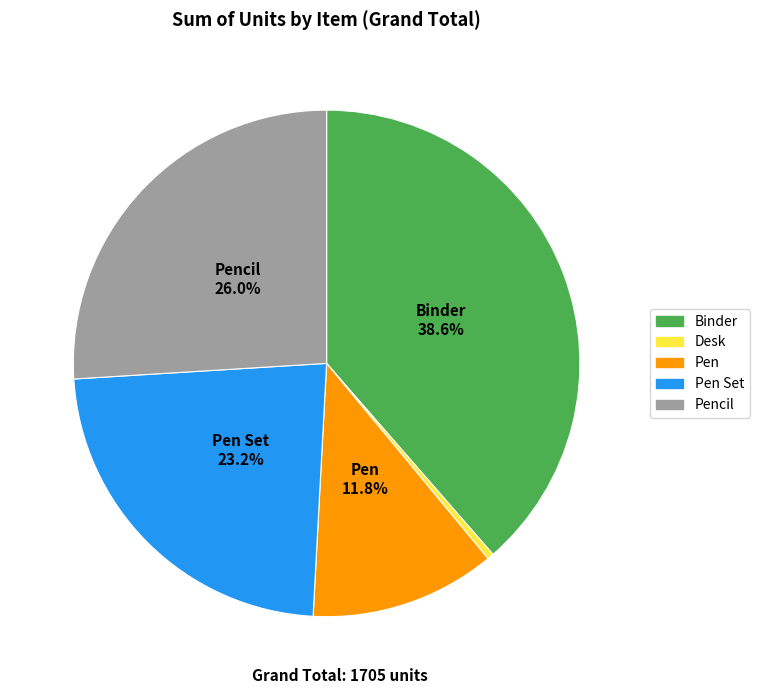

Count the number of slices in the pie.

5